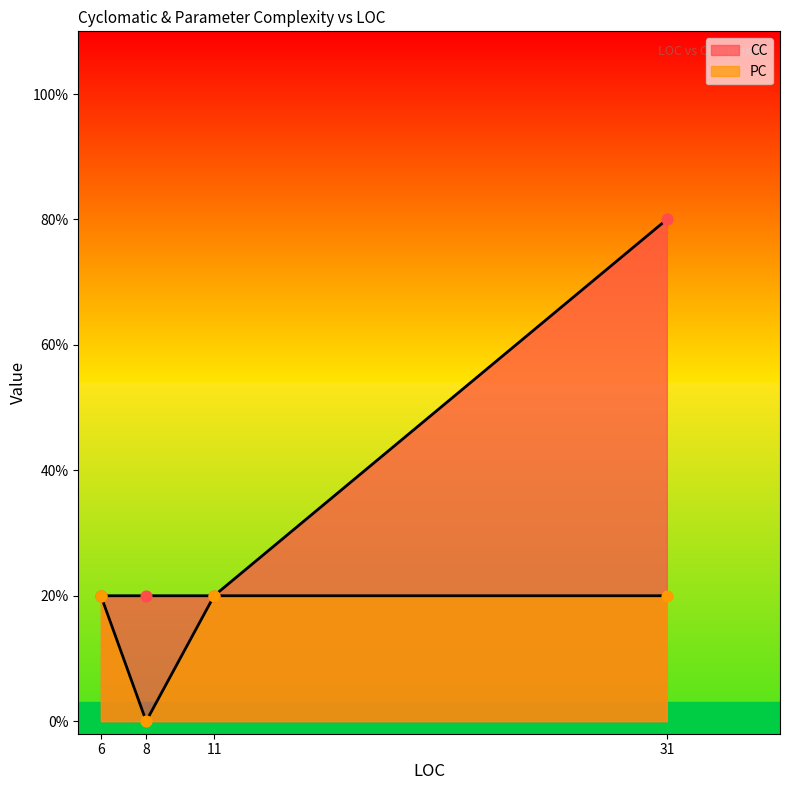

What is the total value across all series at 6?

2